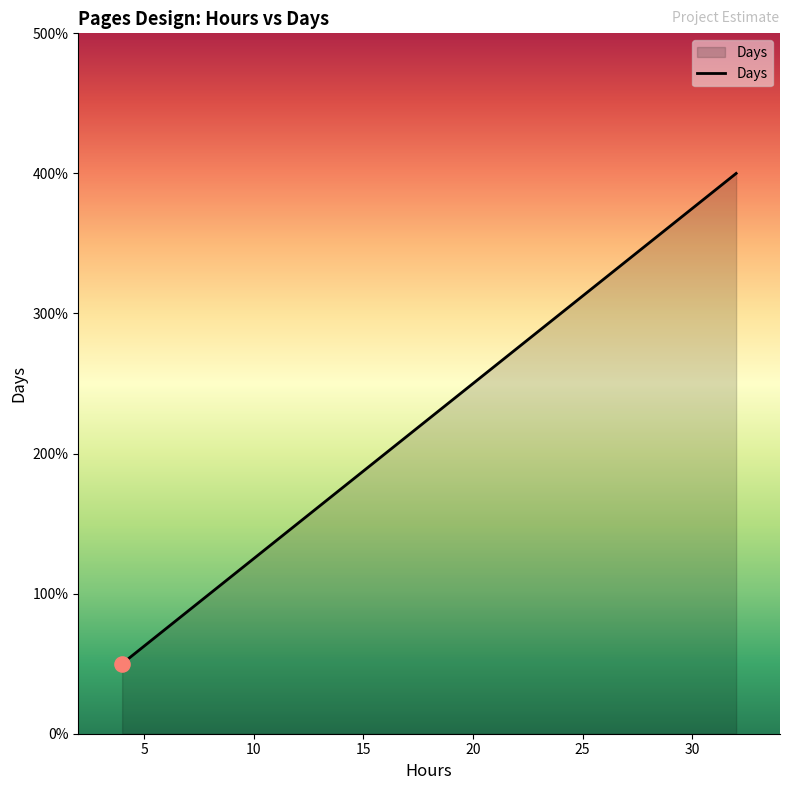

Between 8 and 32, which is larger?

32